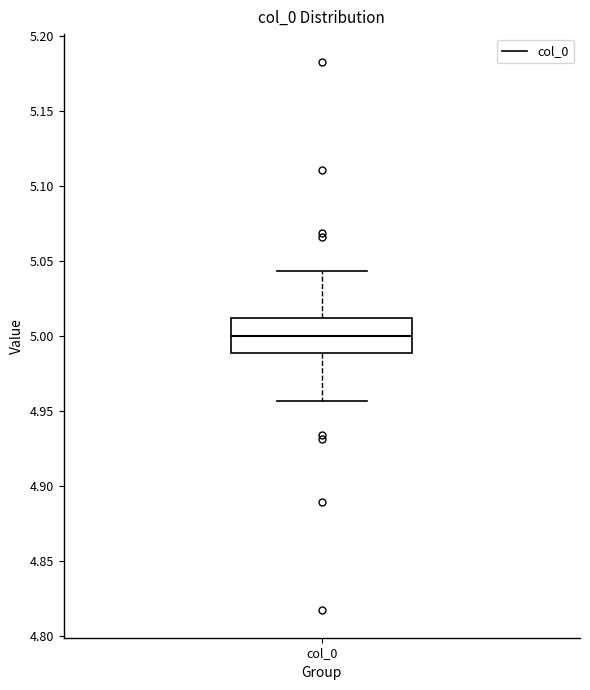

Read this box plot against the y-axis: the position of the median line, the range covered by the box, and the ends of both whiskers. The values are not printed on the chart, so give them approximately, as read against the axis.

median 5.000, box 4.990 to 5.010, whiskers 4.955 to 5.045